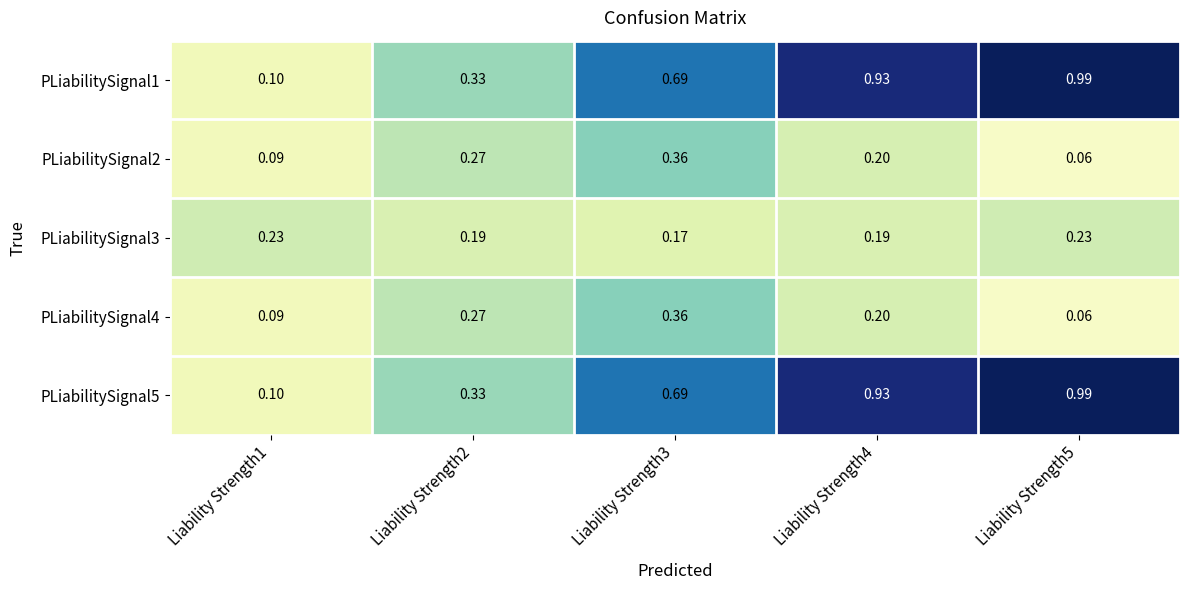

Is the value of PLiabilitySignal5 at Liability Strength1 greater than the value of PLiabilitySignal3 at Liability Strength2?

No